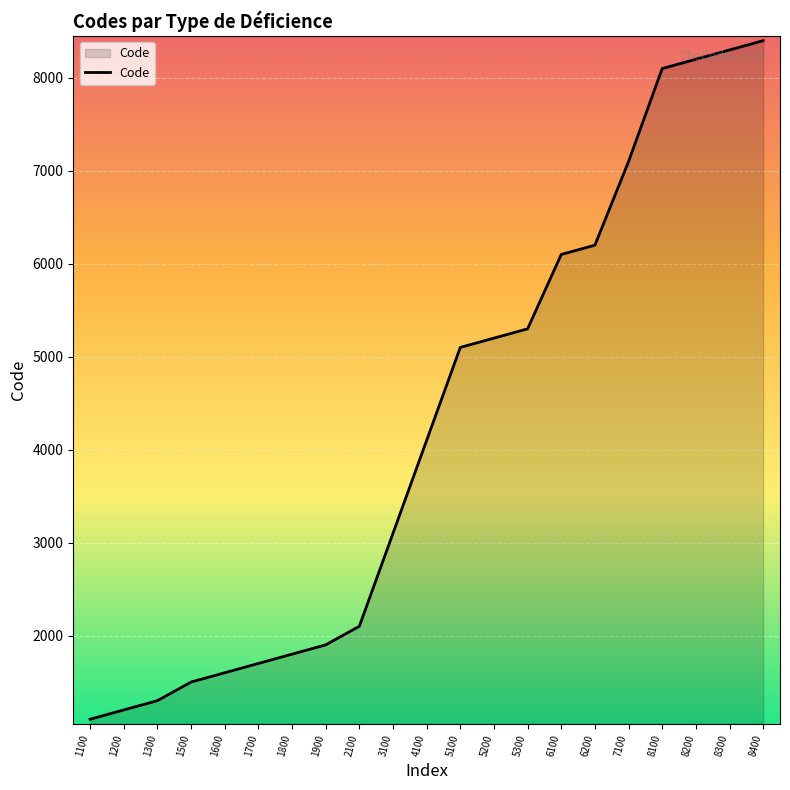

How many values are below 4100?

10